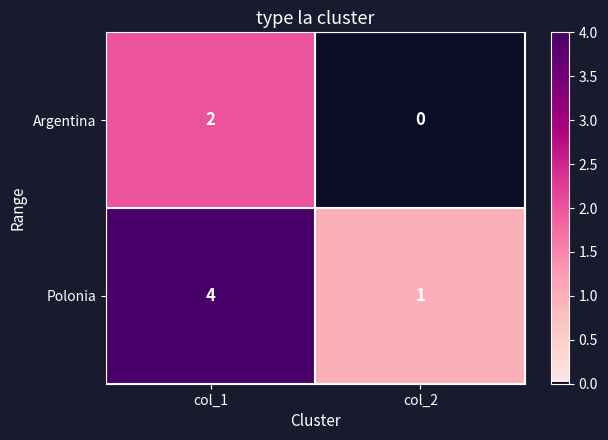

At which label is Polonia closest to 2?

col_2